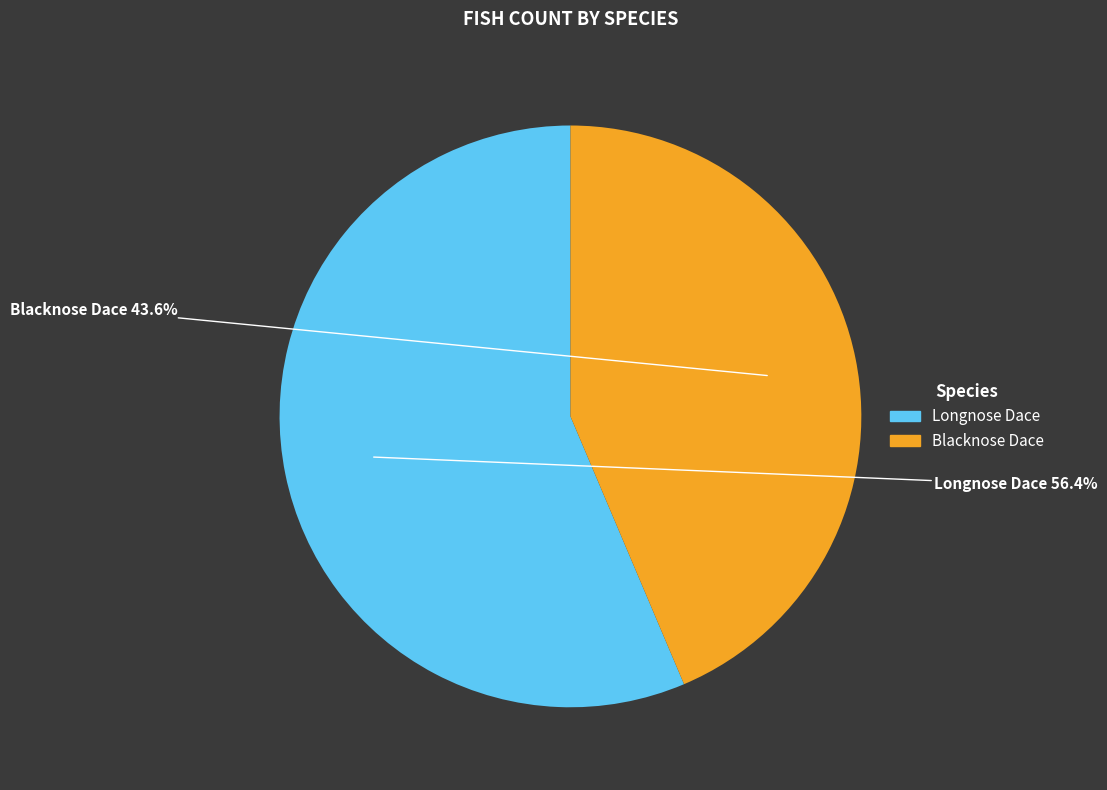

What is the ratio of the value at Longnose Dace to the value at Blacknose Dace?

1.3